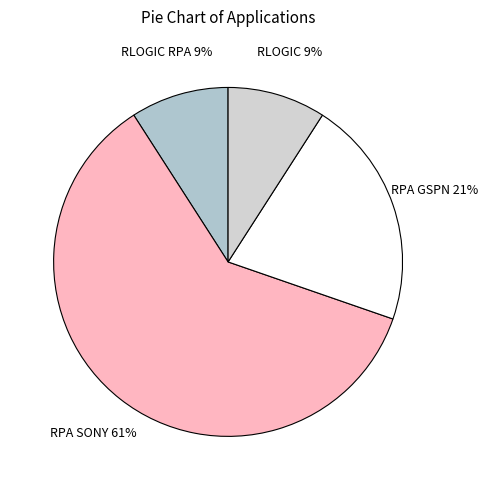

How many segments does this pie chart have?

4